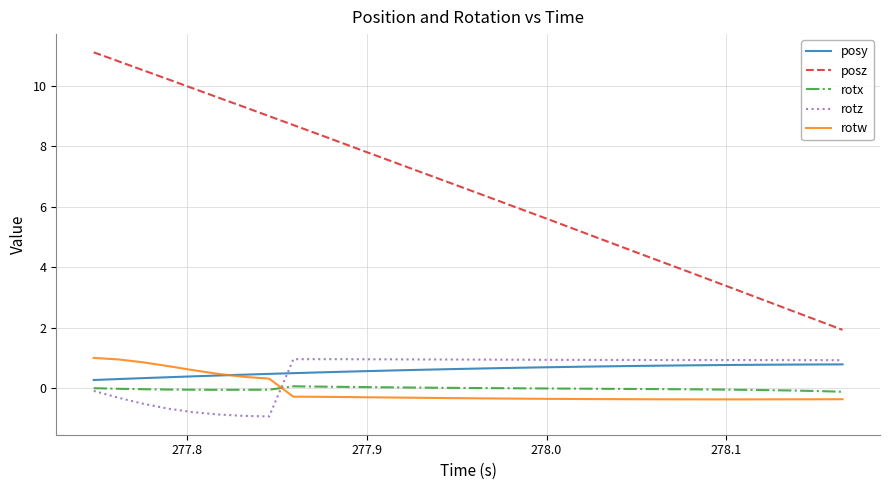

After their last crossing, which series has the higher values: rotz or rotx?

rotz